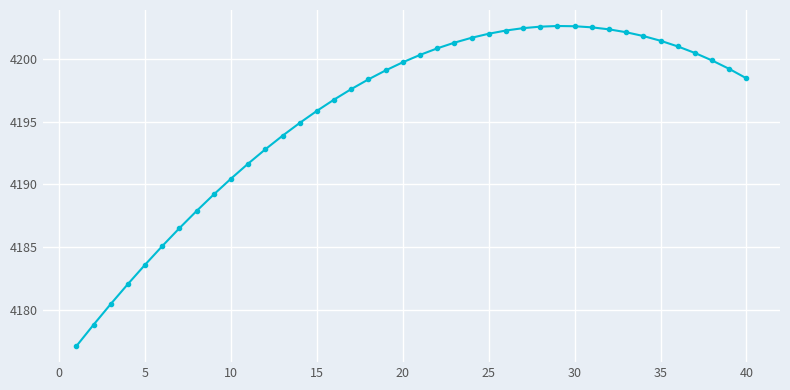

What is the difference between the maximum and minimum values?

25.6